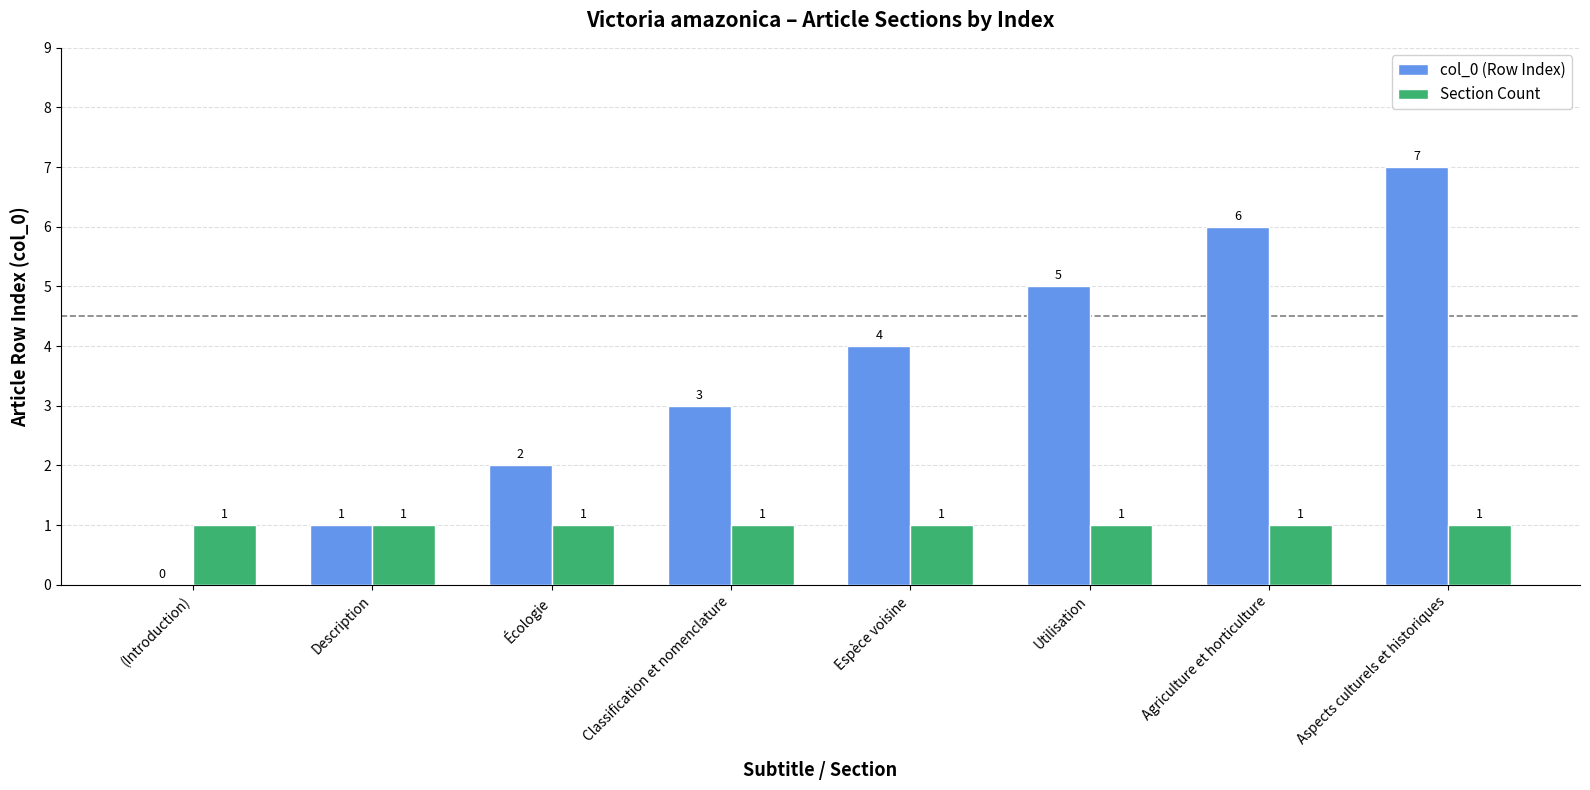

Which series has the widest spread of values?

col_0 (Row Index)